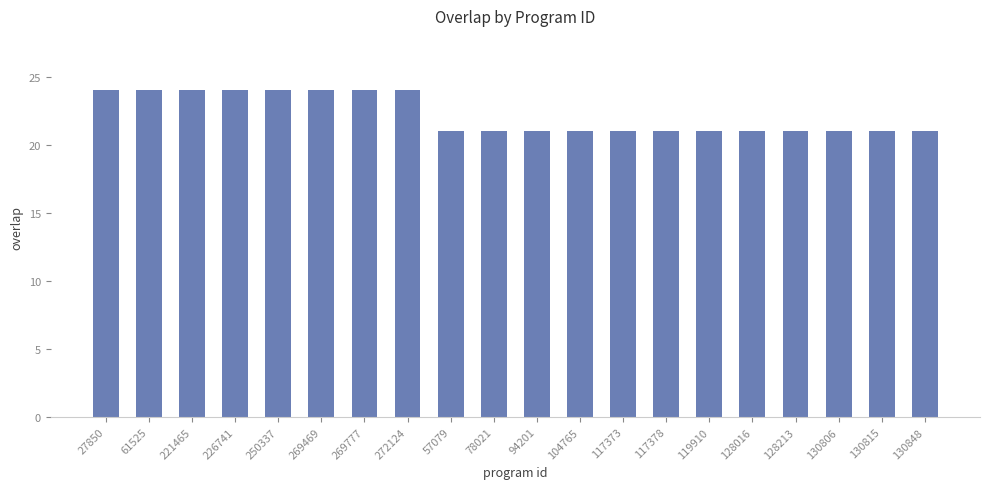

The chart shows a value of 9 at 119910. True or false?

False